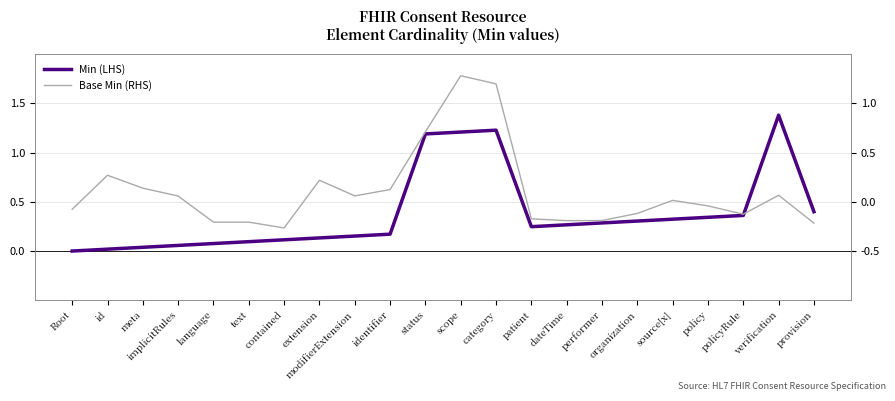

What is the sum of all Min (LHS) values?

8.4